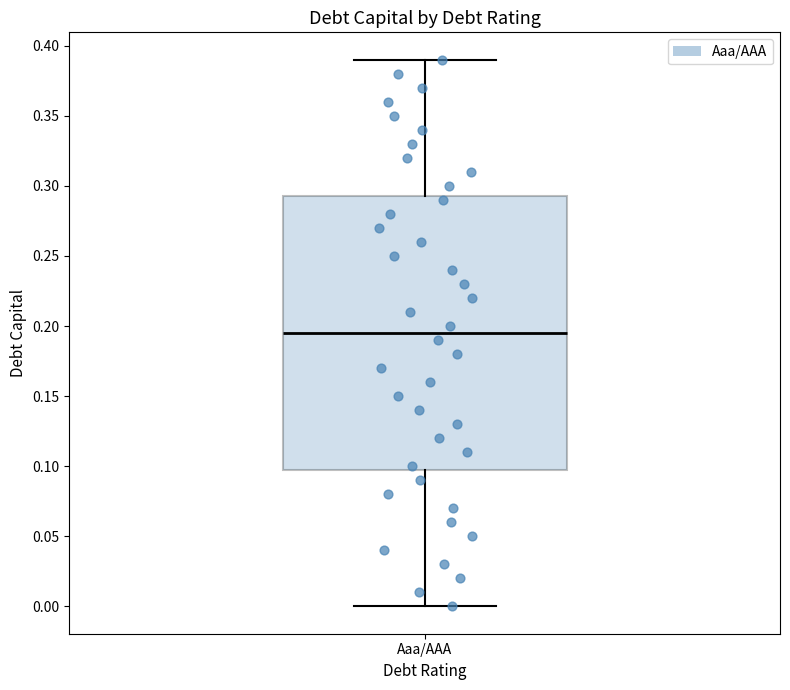

Transcribe this box plot: give where the median line is, the range the box spans, and where the two whiskers end, as read against the y-axis. The values are not printed on the chart, so give them approximately, as read against the axis.

median 0.195, box 0.100 to 0.295, whiskers 0.000 to 0.390